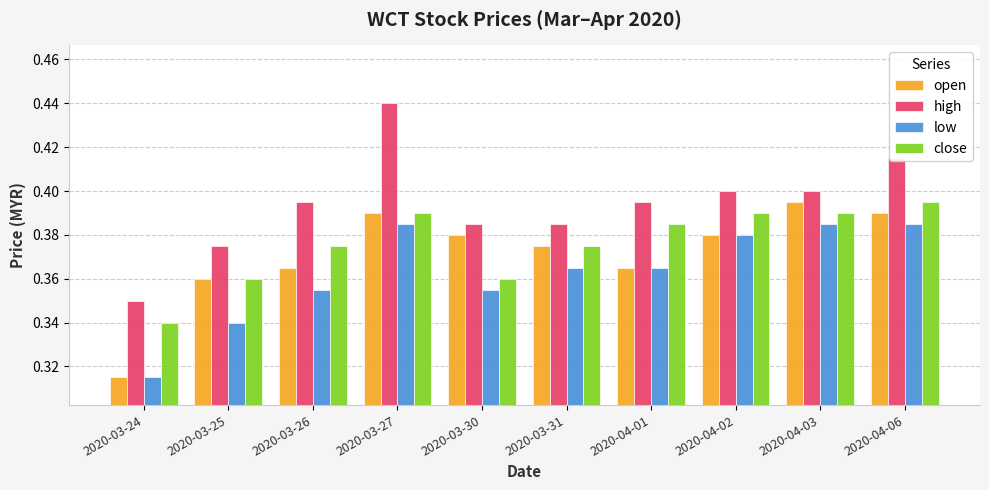

Is the value of close at 2020-03-25 greater than the value of high at 2020-03-26?

No